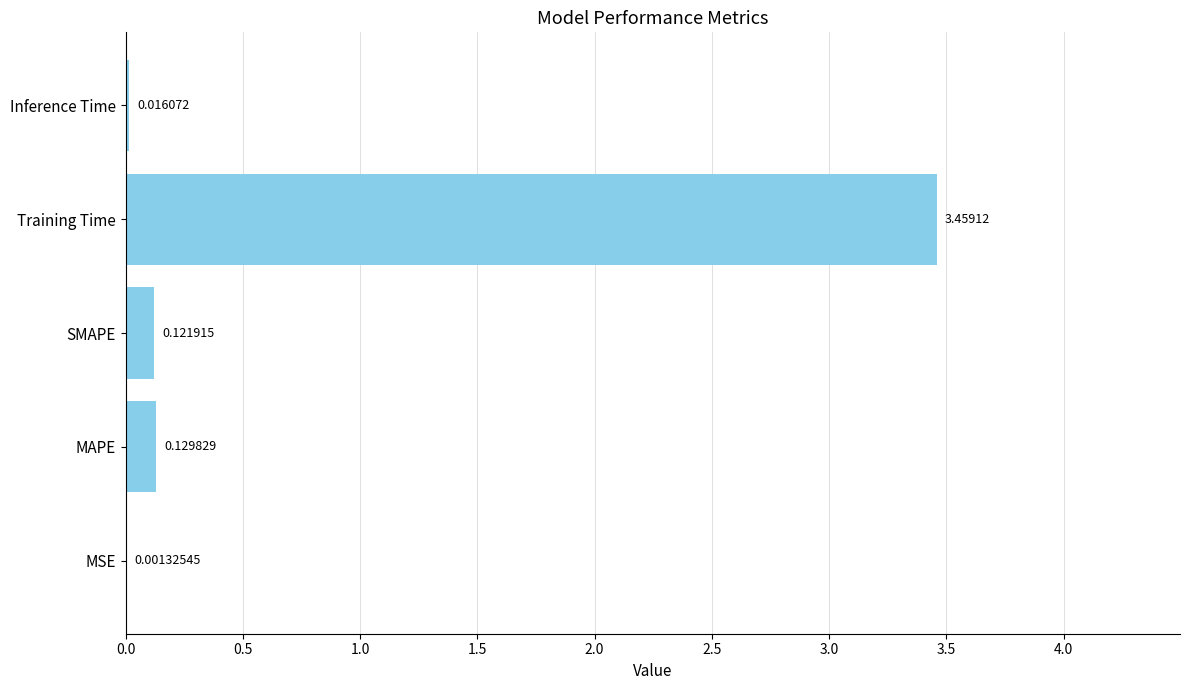

Between Training Time and MSE, which is larger?

Training Time